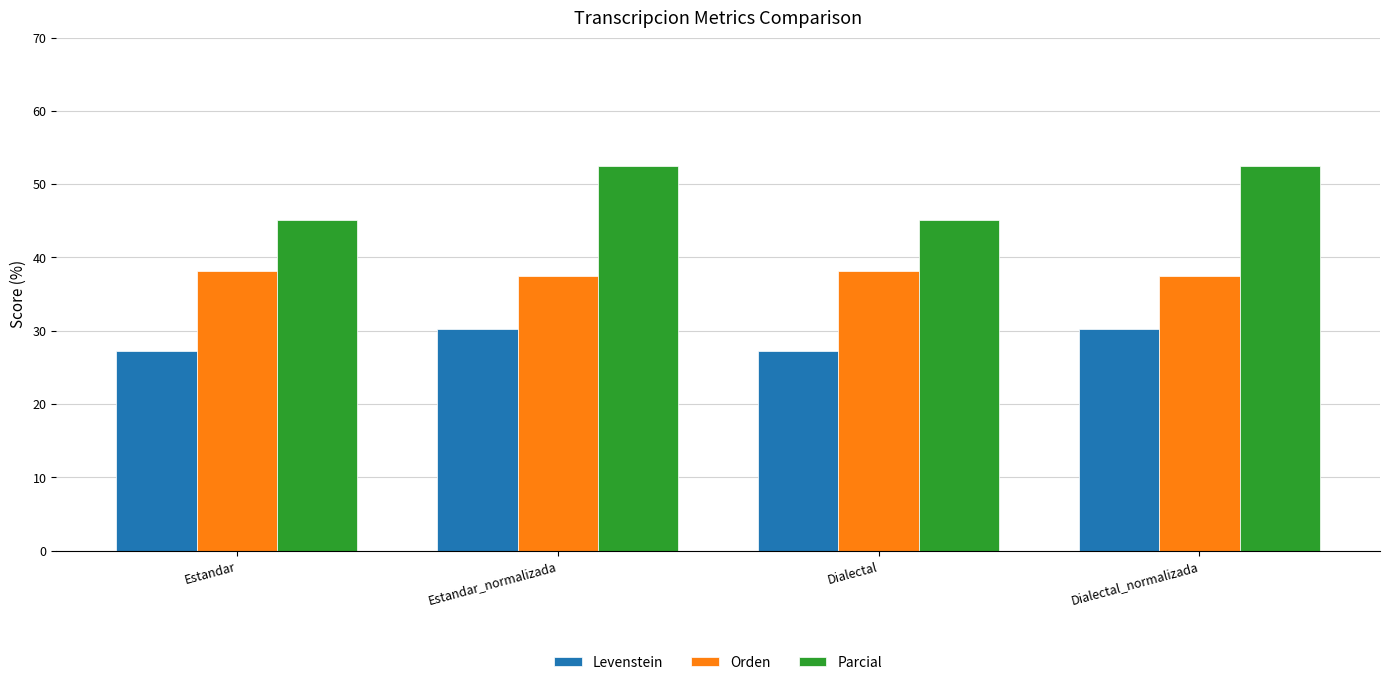

Does the chart contain stacked bars?

No